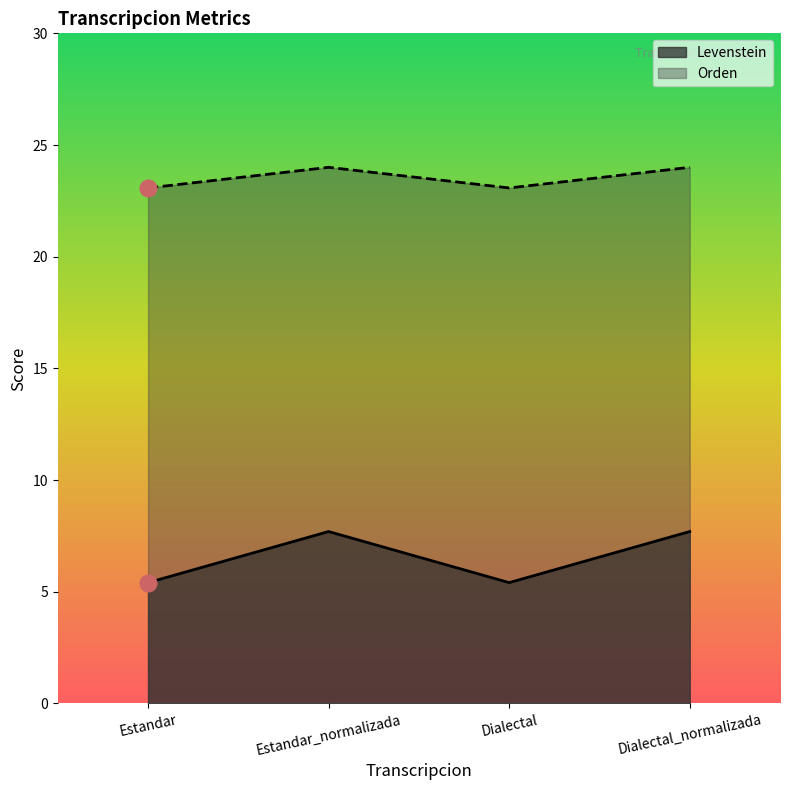

Where is the first local maximum for Levenstein?

Estandar_normalizada